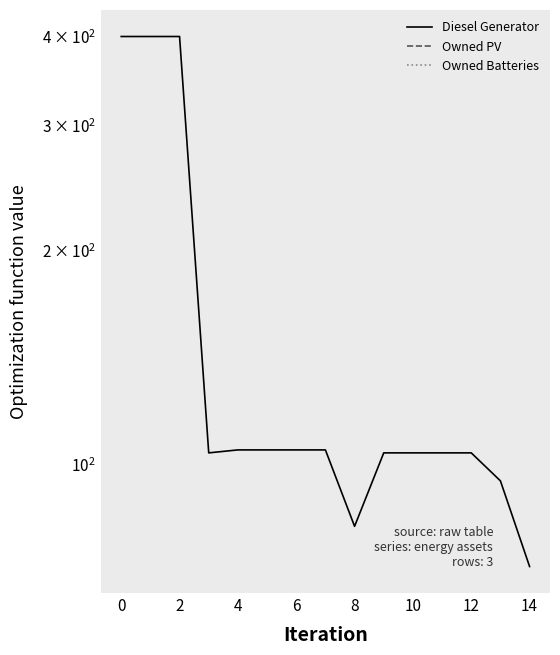

Reading left to right, what are all the values shown in this chart?

Diesel Generator: 400.0	400.0	400.0	104.0	105.0	105.0	105.0	105.0	82.0	104.0	104.0	104.0	104.0	95.0	72.0
Owned PV: 0.0	0.0	0.0	0.0	0.0	0.0	0.0	0.0	0.0	0.0	0.0	0.0	0.0	0.0	0.0
Owned Batteries: 0.0	0.0	0.0	0.0	0.0	0.0	0.0	0.0	0.0	0.0	0.0	0.0	0.0	0.0	0.0